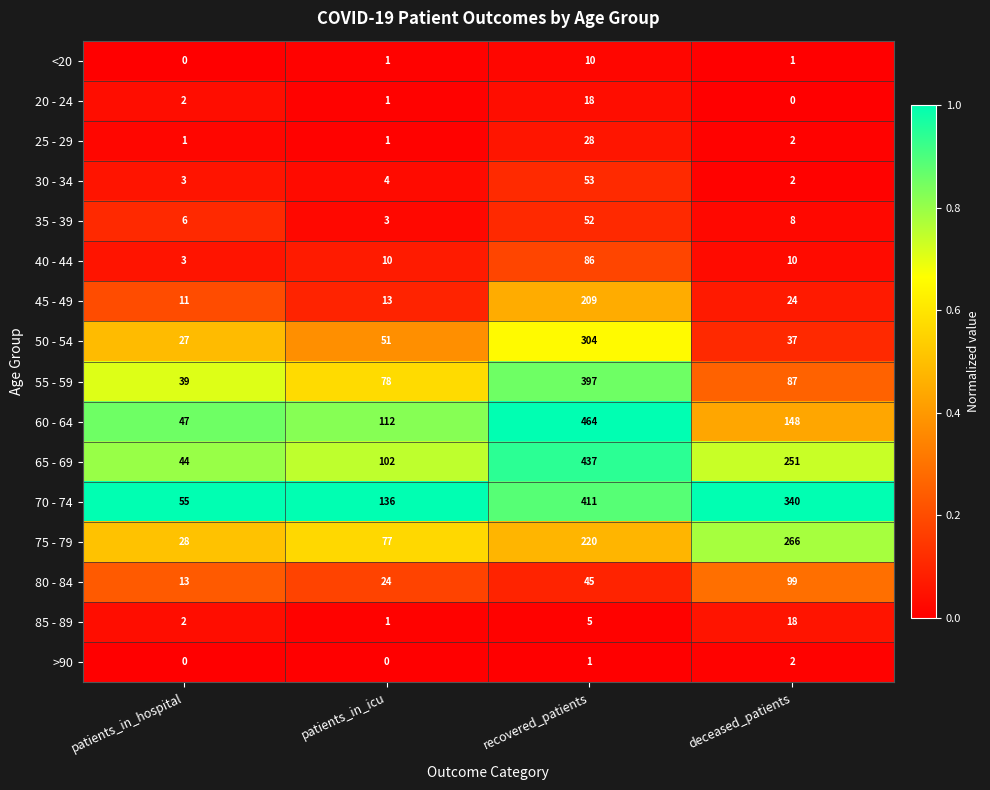

At which category is the sum across all series the highest?

recovered_patients